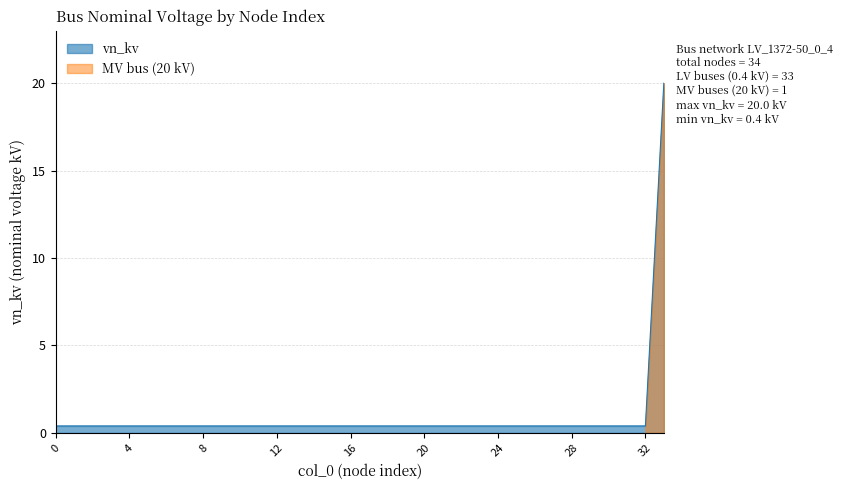

What is the maximum value shown in the chart?

20.0